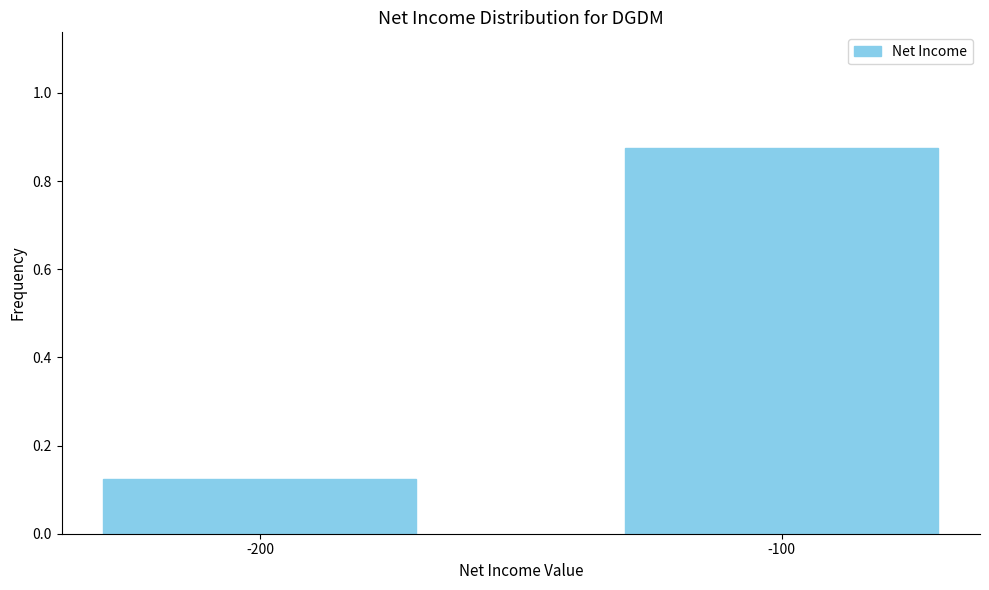

At which label is the value closest to 0?

-200